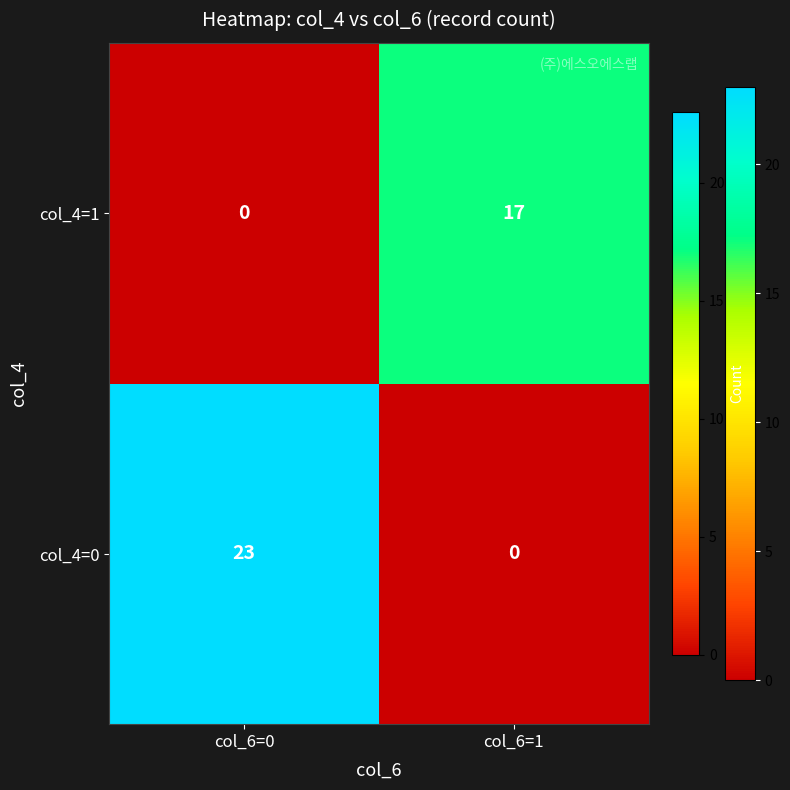

How many distinct data groups are displayed?

2